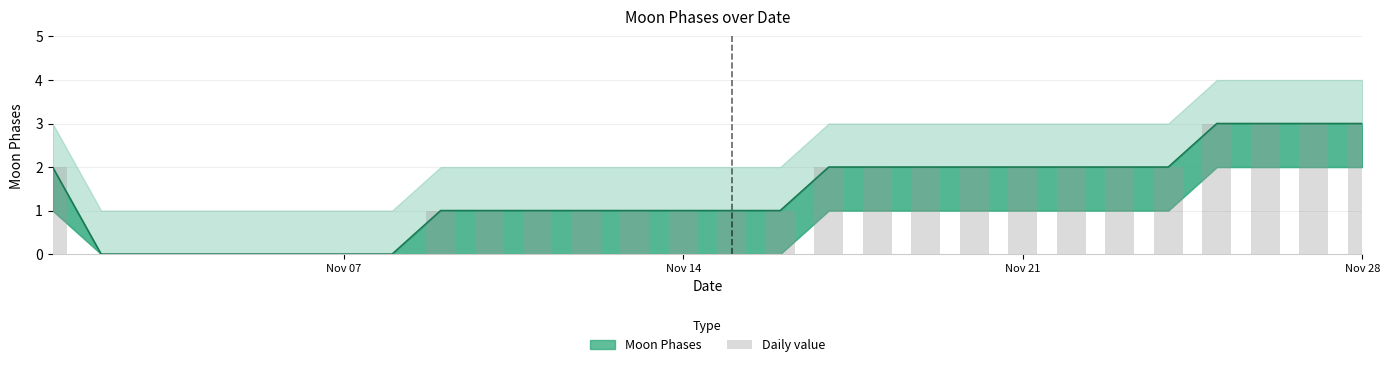

What is the difference between the maximum and minimum values?

3